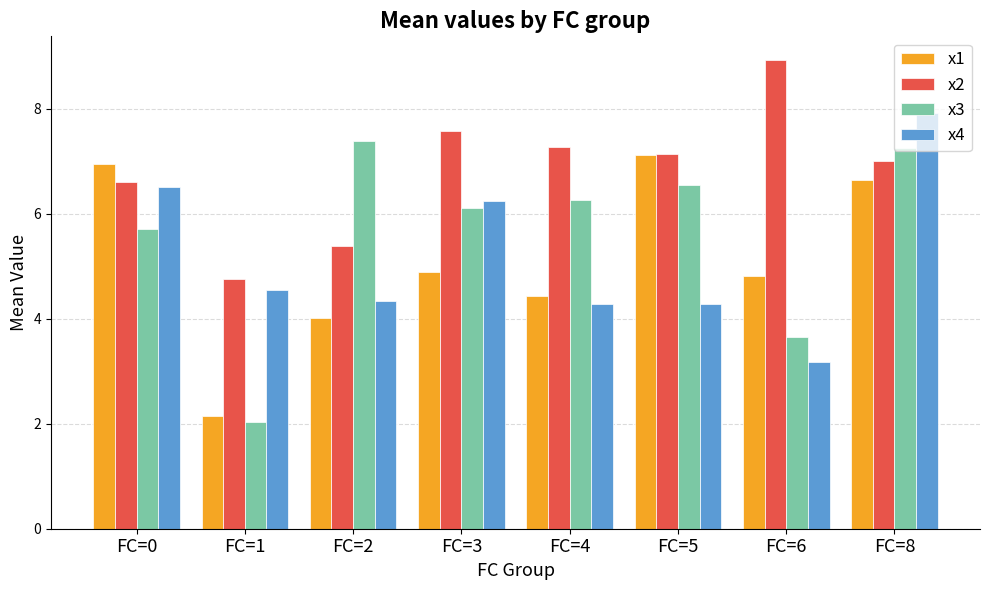

How many series are shown in this chart?

4